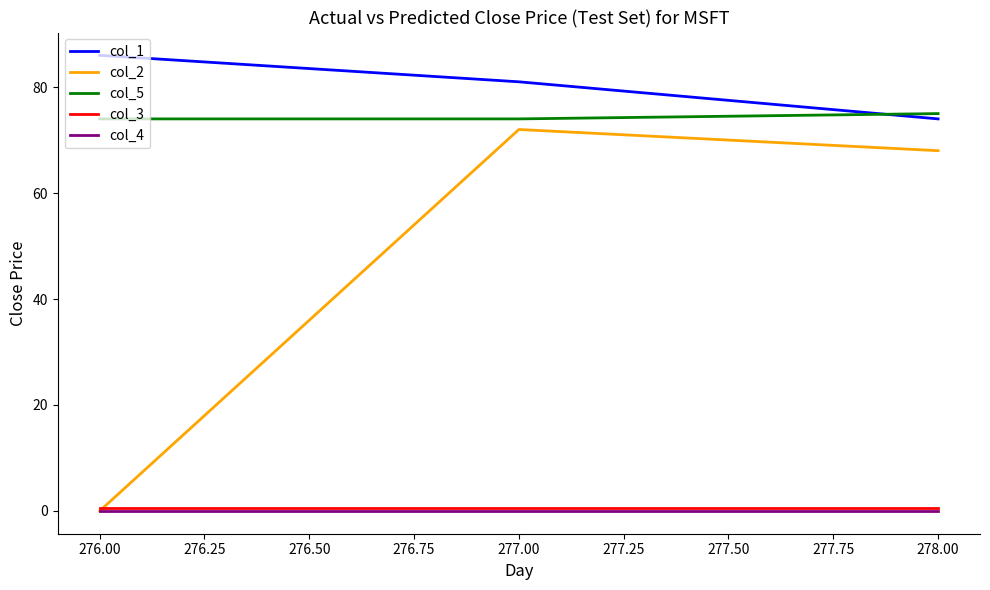

The col_2 series shows 15.1 at 277.00. True or false?

False